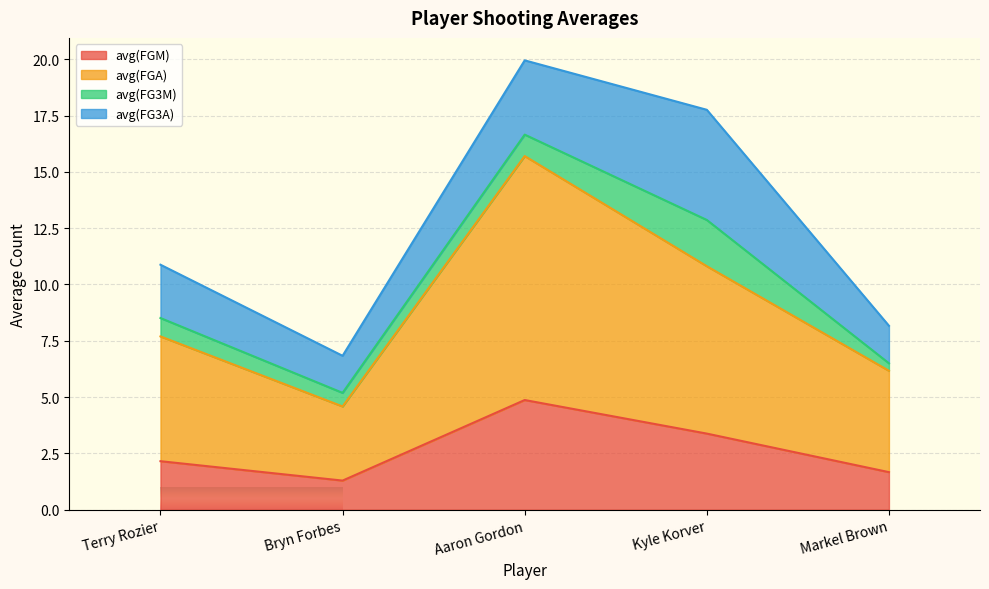

What is the maximum value for avg(FGM)?

4.9